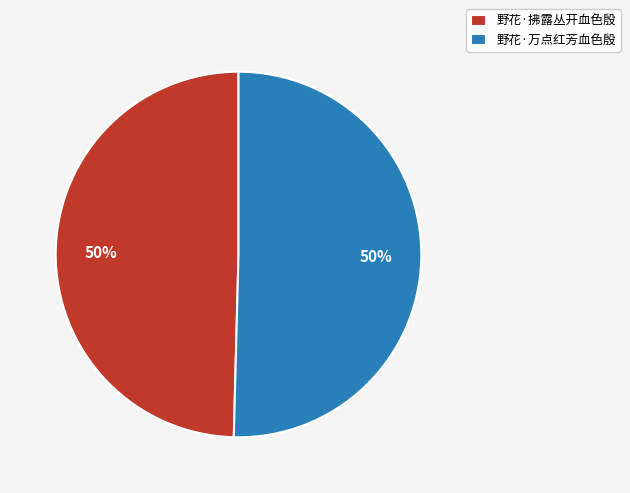

Is it true that 野花·万点红芳血色殷 is 55% of the pie?

False